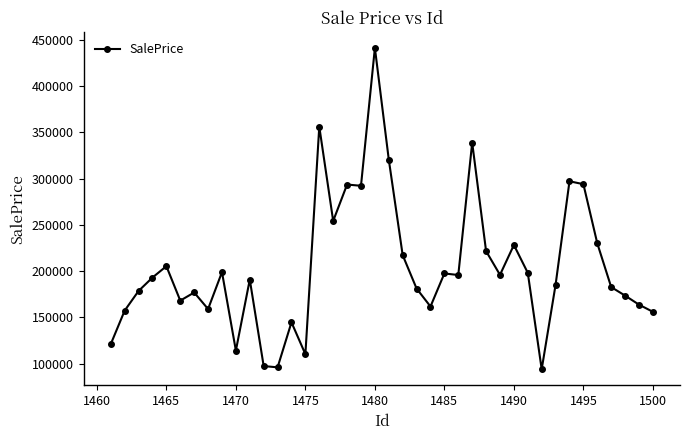

What is the value of the 1st point from the left?

121147.7